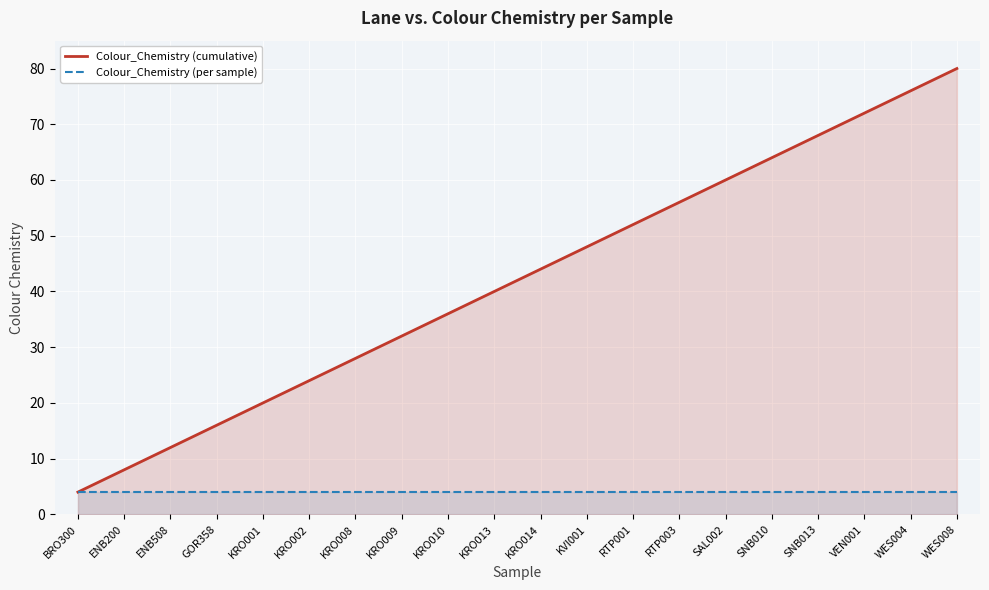

Reading left to right, what are all the values shown in this chart?

Colour_Chemistry (cumulative): BRO300=4	ENB200=8	ENB508=12	GOR358=16	KRO001=20	KRO002=24	KRO008=28	KRO009=32	KRO010=36	KRO013=40	KRO014=44	KVI001=48	RTP001=52	RTP003=56	SAL002=60	SNB010=64	SNB013=68	VEN001=72	WES004=76	WES008=80
Colour_Chemistry (per sample): BRO300=4	ENB200=4	ENB508=4	GOR358=4	KRO001=4	KRO002=4	KRO008=4	KRO009=4	KRO010=4	KRO013=4	KRO014=4	KVI001=4	RTP001=4	RTP003=4	SAL002=4	SNB010=4	SNB013=4	VEN001=4	WES004=4	WES008=4